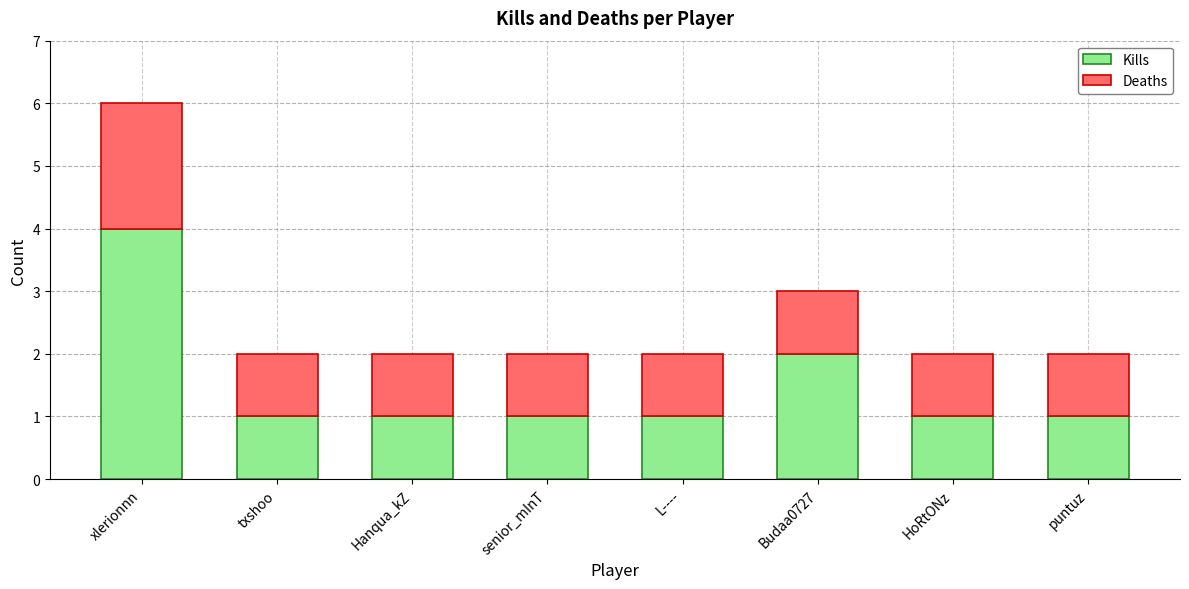

What is the total value across all series at xlerionnn?

6